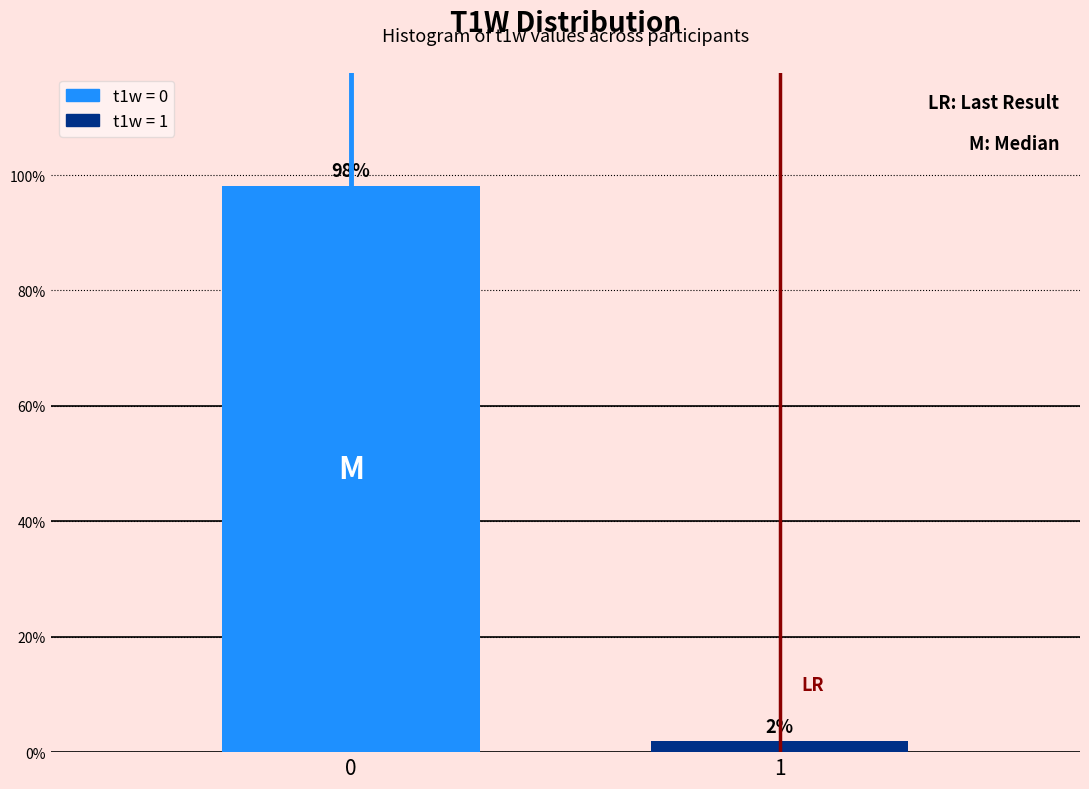

What is the value of the 1st bar from the left?

98.1